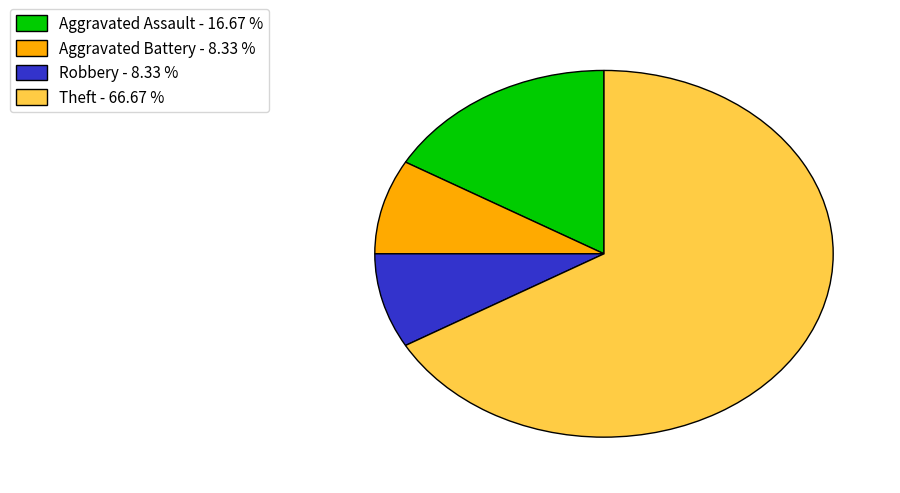

How many slices are in this pie chart?

4